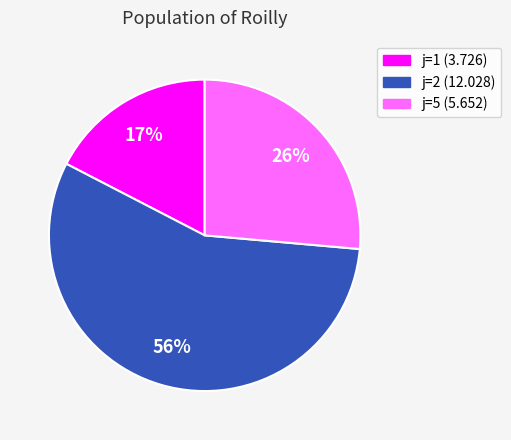

To the nearest percent, what is the average slice percentage?

33%